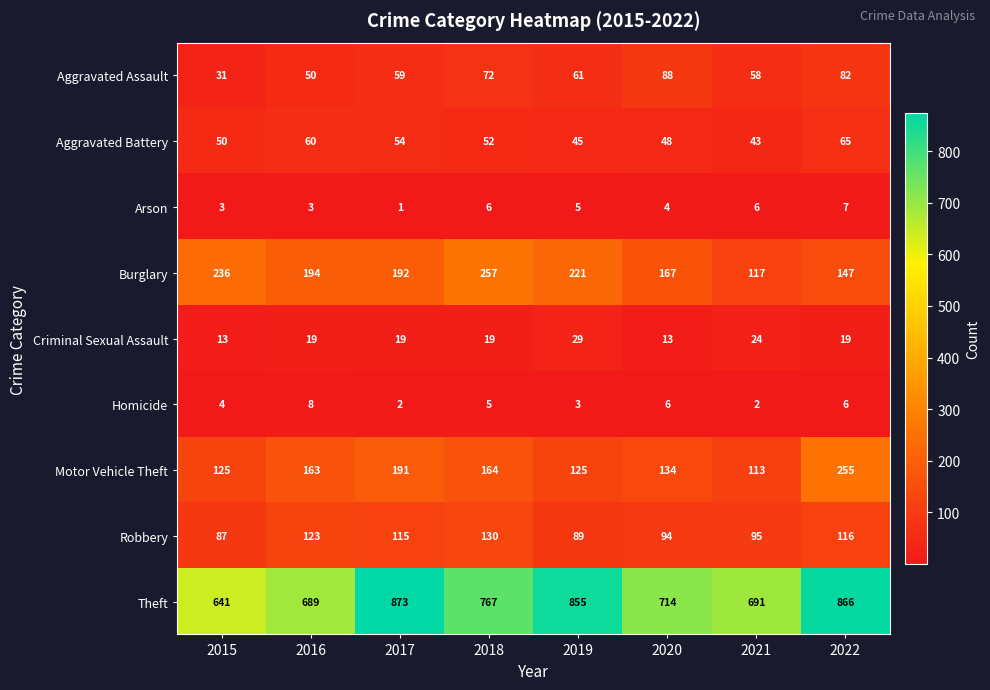

What is the difference between the Theft values at 2015 and 2020?

73